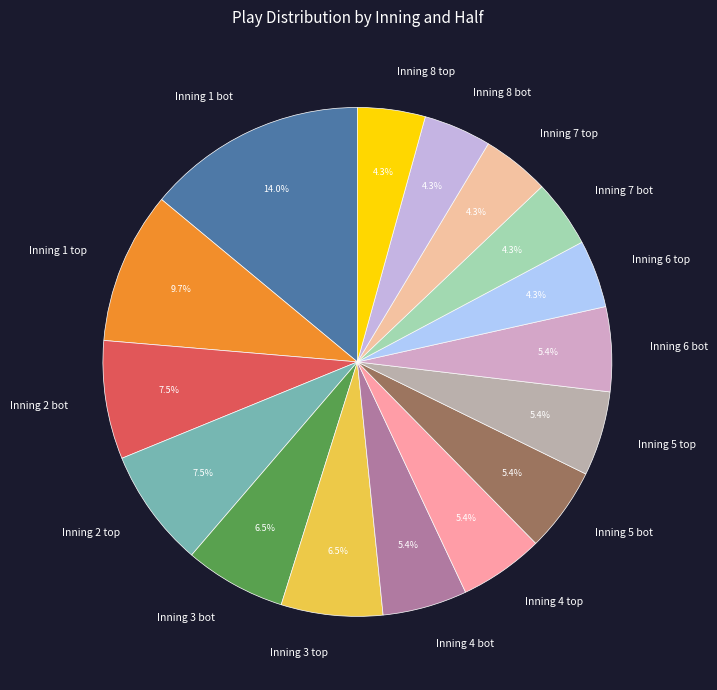

Which slice is the largest?

Inning 1 bot